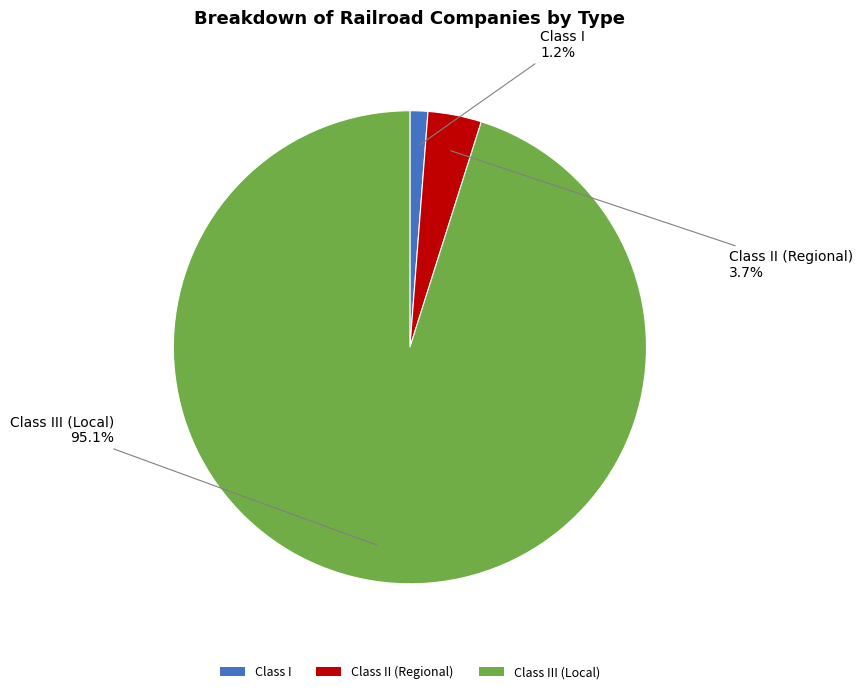

Count the number of slices in the pie.

3